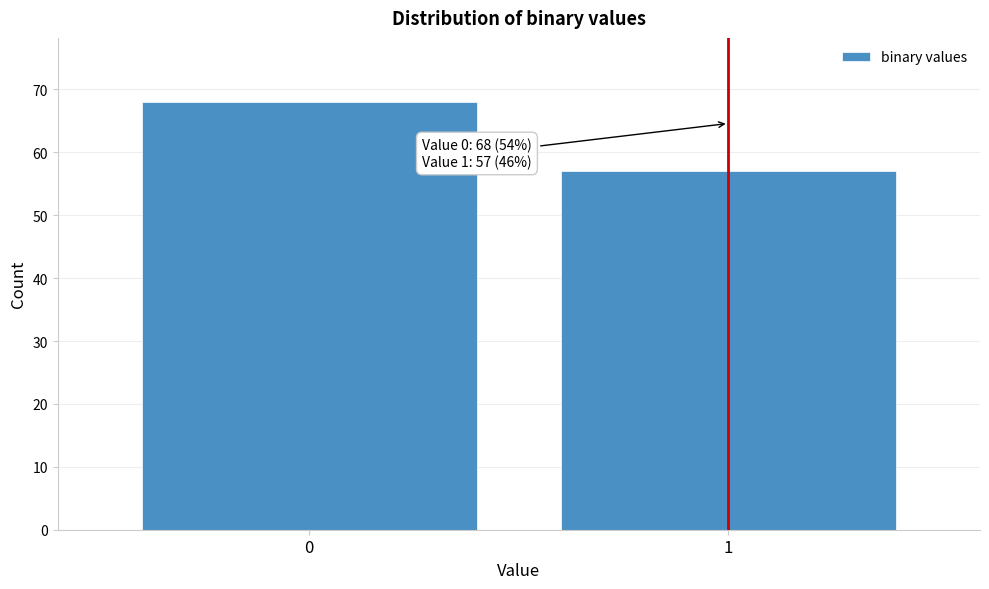

Reading left to right, what are all the values shown in this chart?

68	57